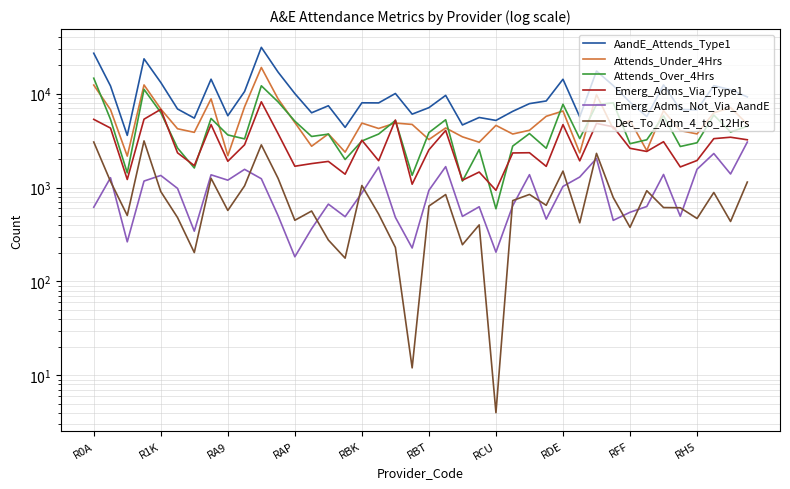

How many categories are shown in the chart?

40